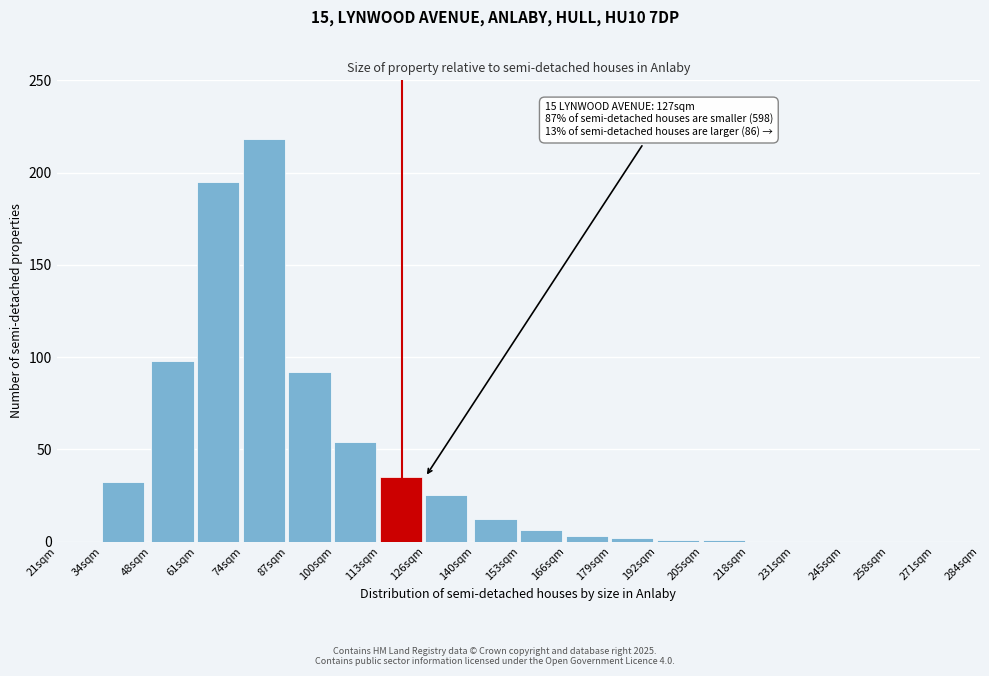

Reading left to right, what are all the values shown in this chart?

21sqm=0	34sqm=32	48sqm=98	61sqm=195	74sqm=218	87sqm=92	100sqm=54	113sqm=35	126sqm=25	140sqm=12	153sqm=6	166sqm=3	179sqm=2	192sqm=1	205sqm=1	218sqm=0	231sqm=0	245sqm=0	258sqm=0	271sqm=0